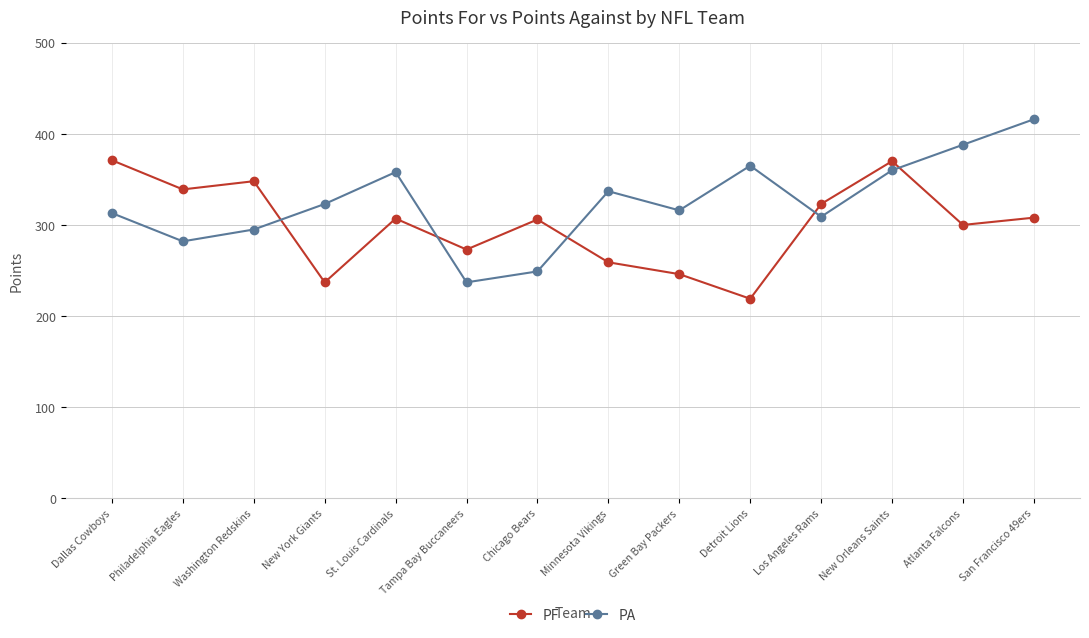

Where is the first local minimum for PA?

Philadelphia Eagles